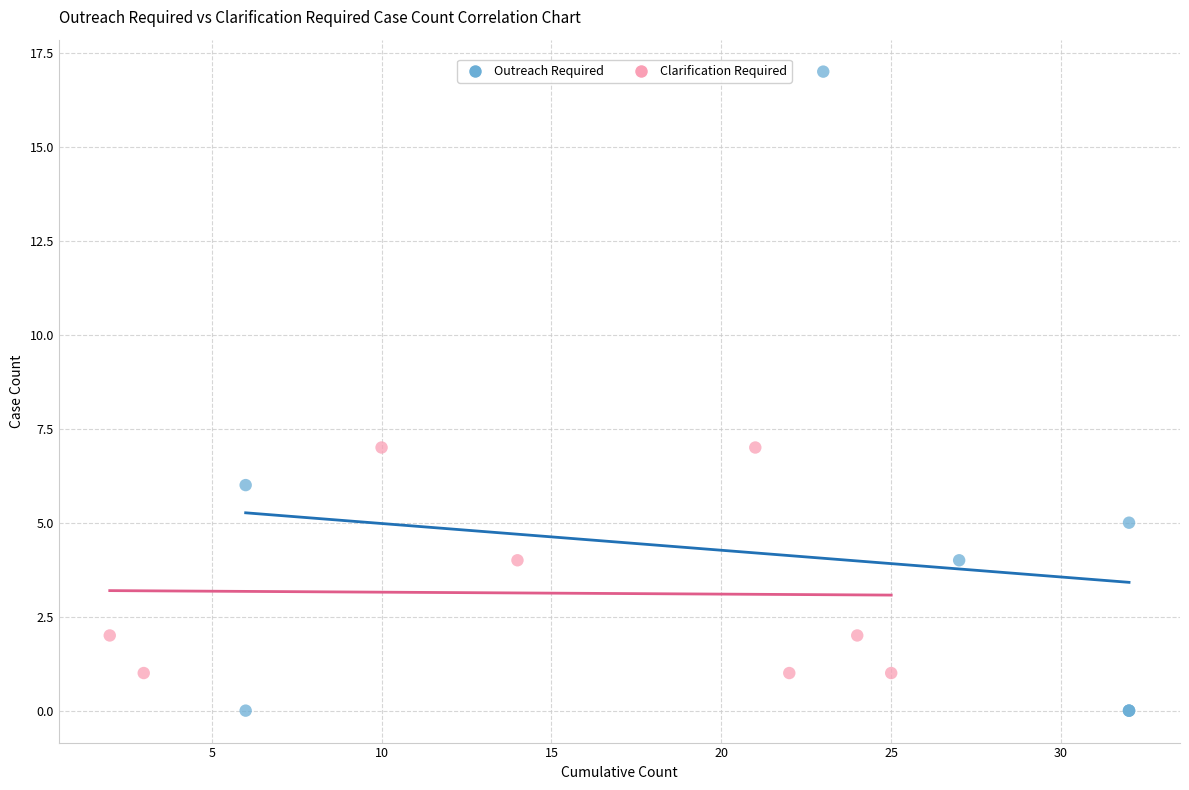

Which series contains the lowest Y value?

Outreach Required